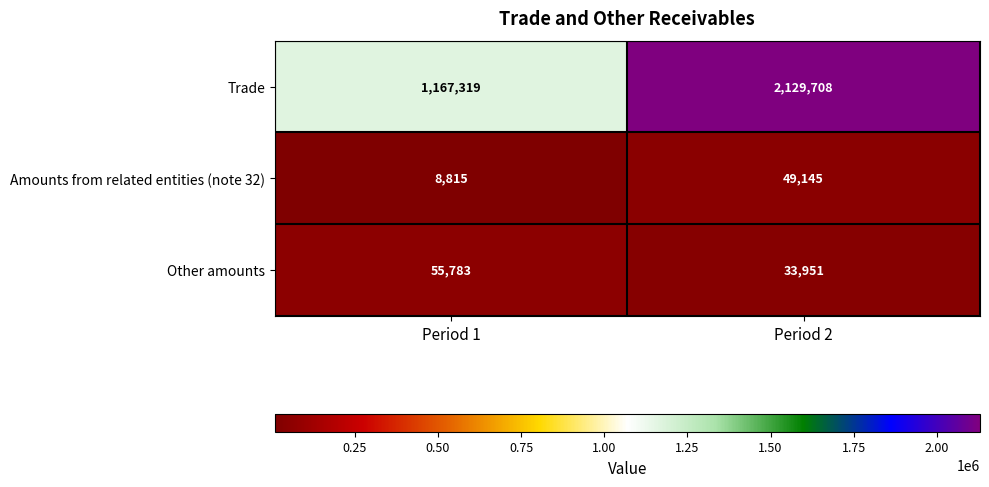

List the series in order of their peak value, lowest first.

Amounts from related entities (note 32), Other amounts, Trade